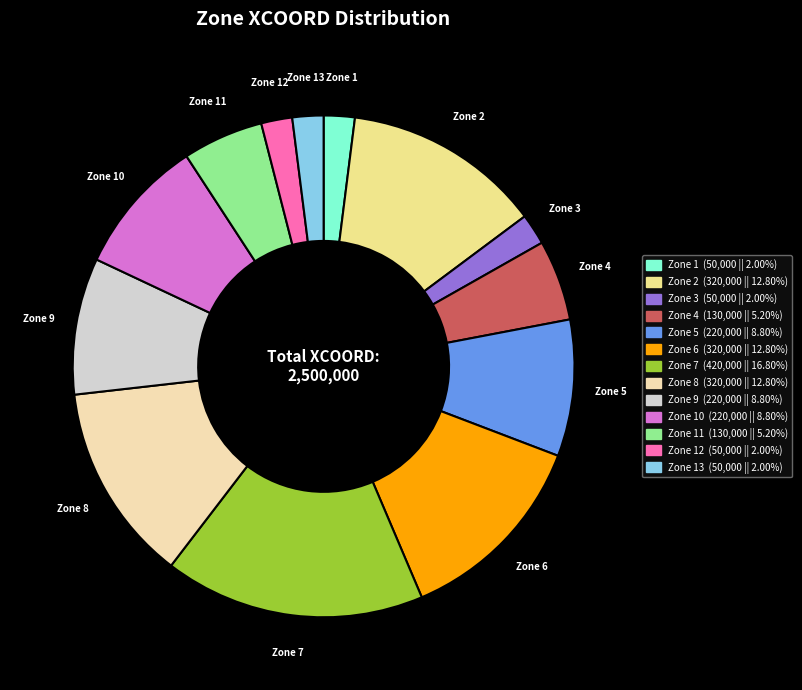

Is there any slice that represents more than half of the pie?

No